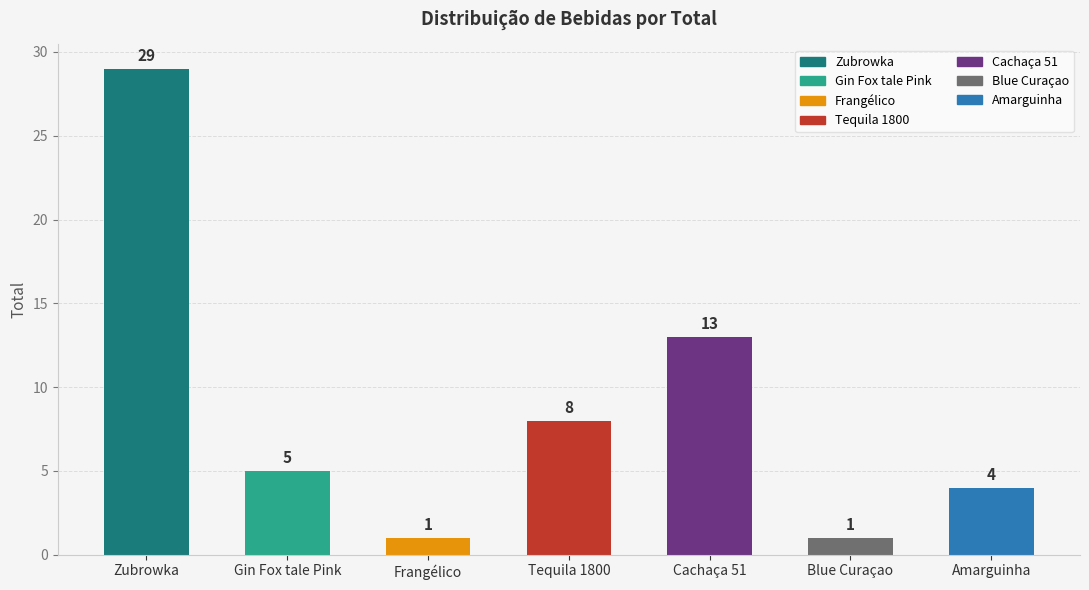

The value at Tequila 1800 is 8. True or false?

True